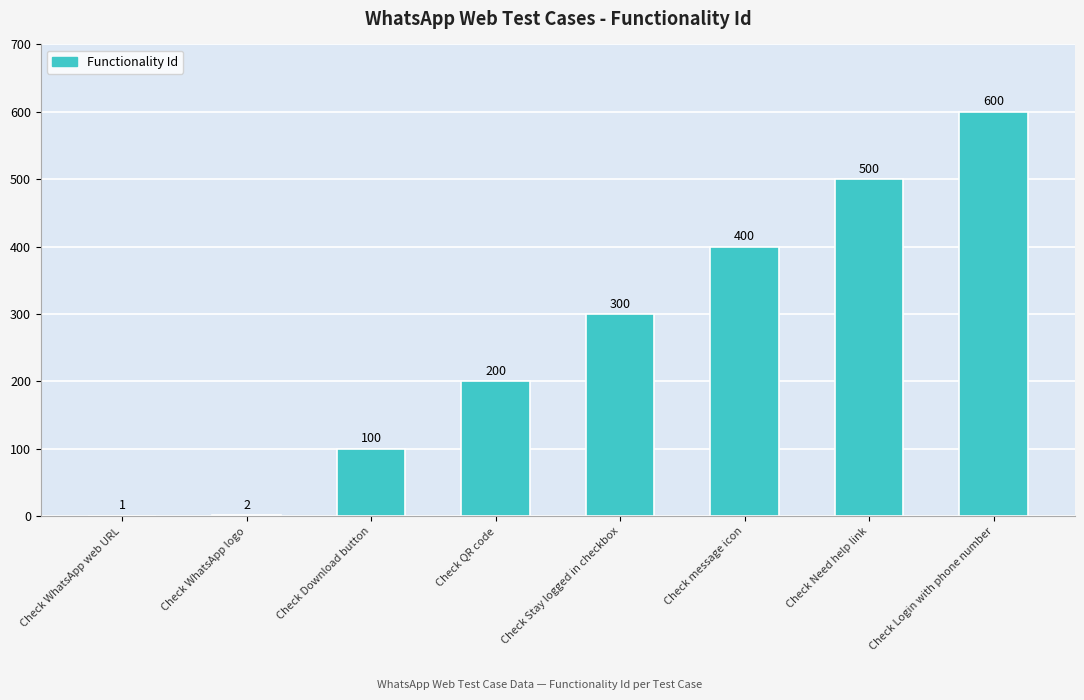

What is the change in value from Check QR code to Check Login with phone number?

+400